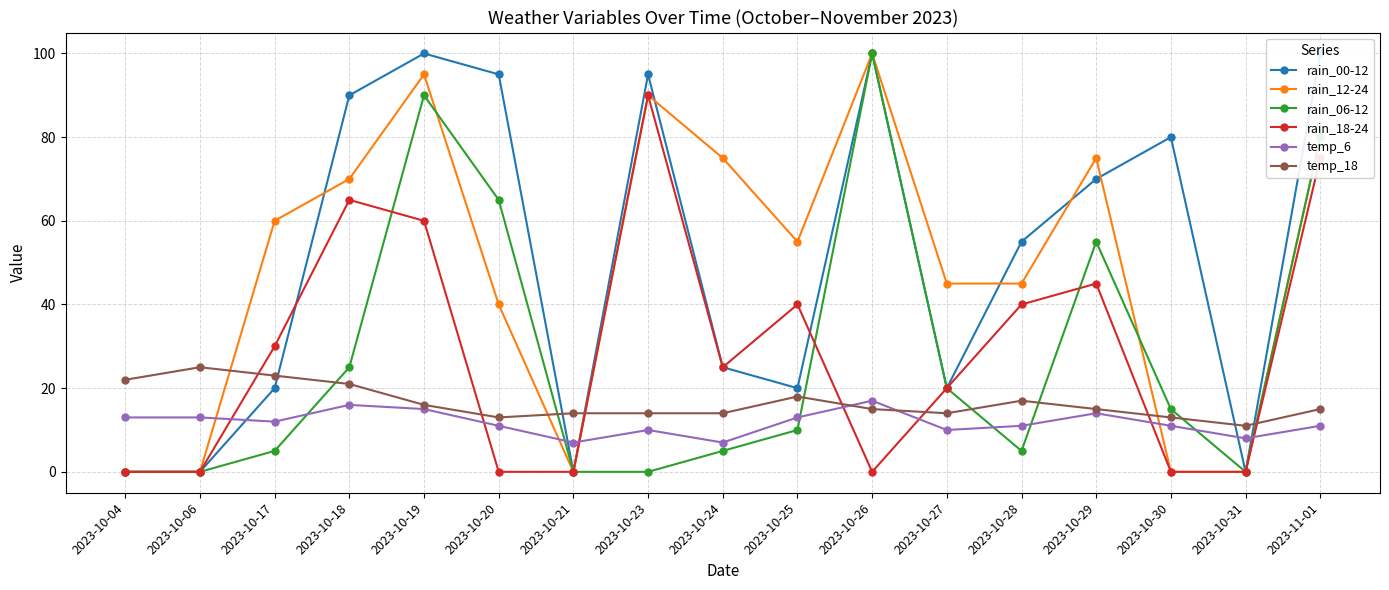

Is it true that rain_18-24 equals 126 at 2023-11-01?

False